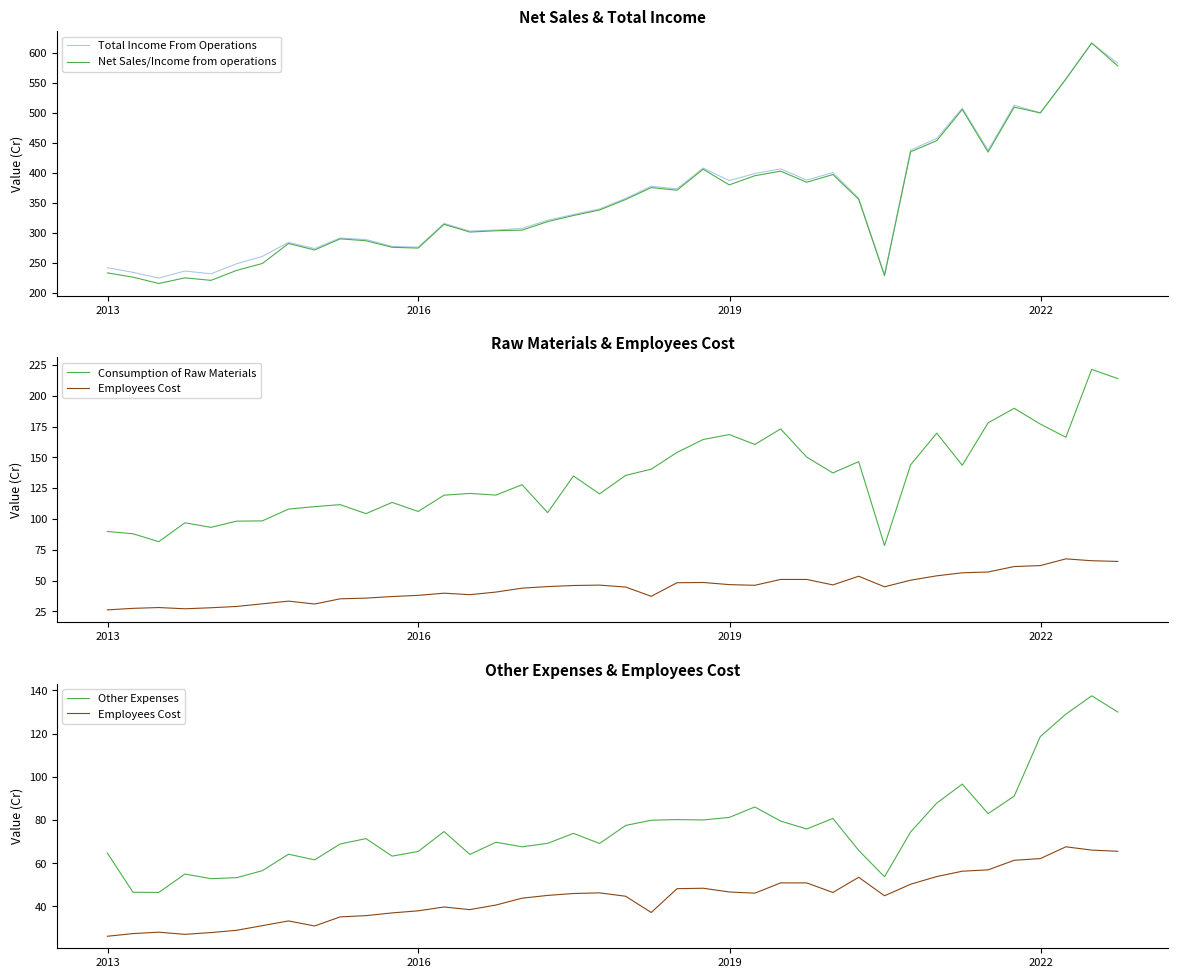

What is the sum of all Consumption of Raw Materials values?

5359.7